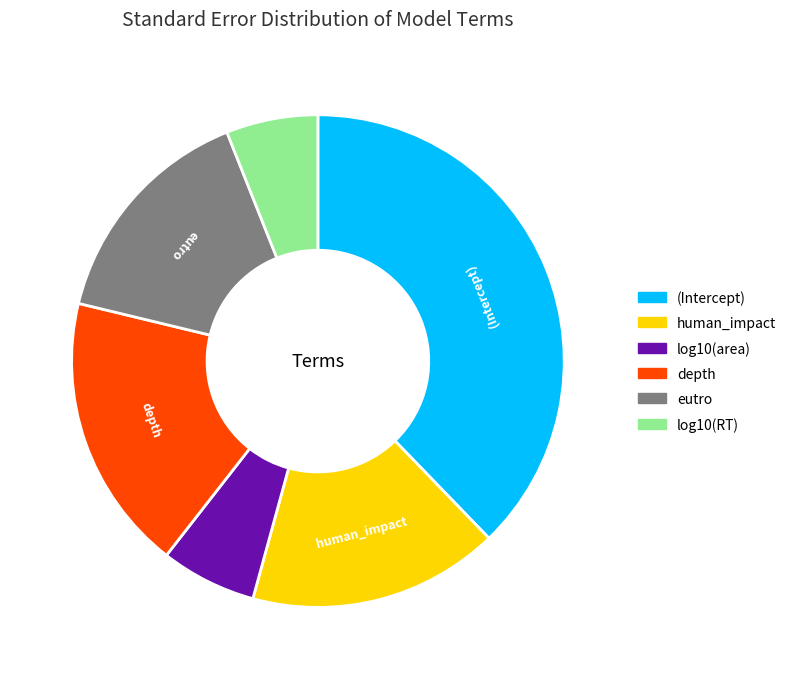

Does human_impact represent more than half of the total?

No